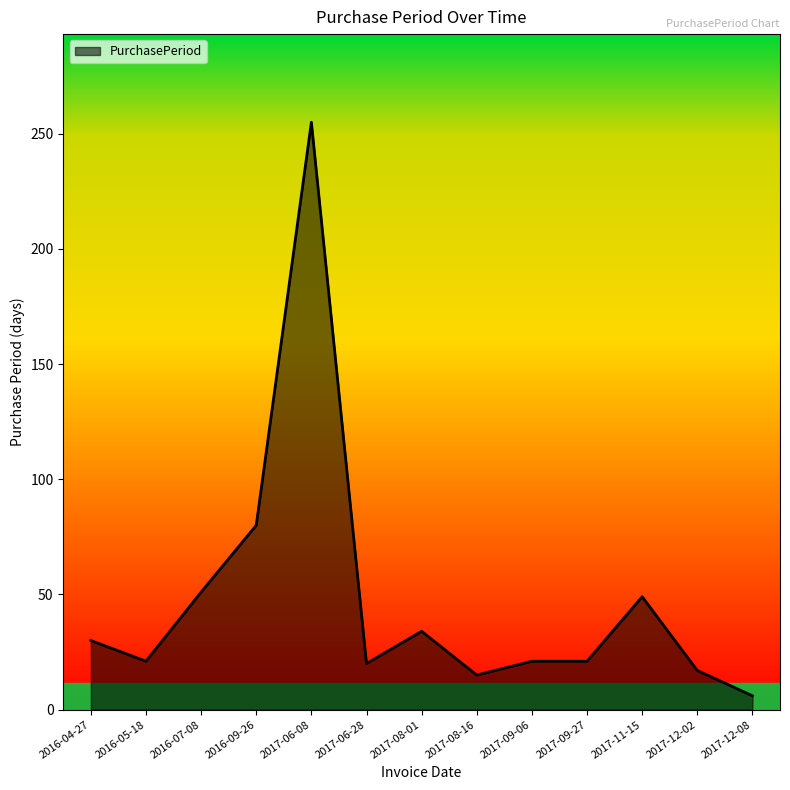

True or false: there are more than 0 points higher than both neighbors.

True